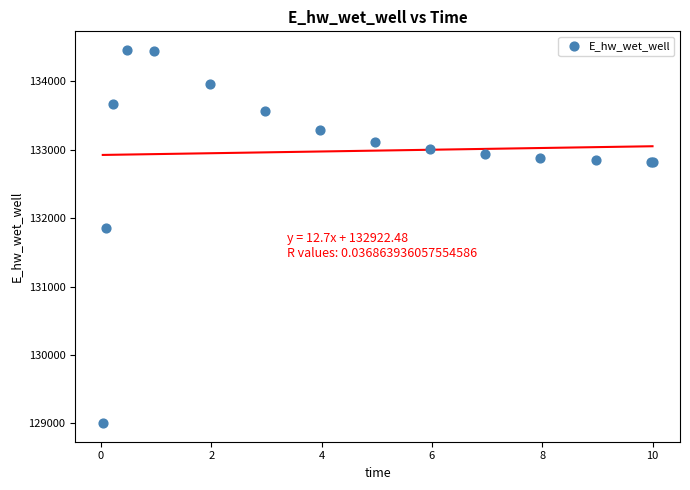

What Y value in the scatter plot is closest to 131731?

131849.1